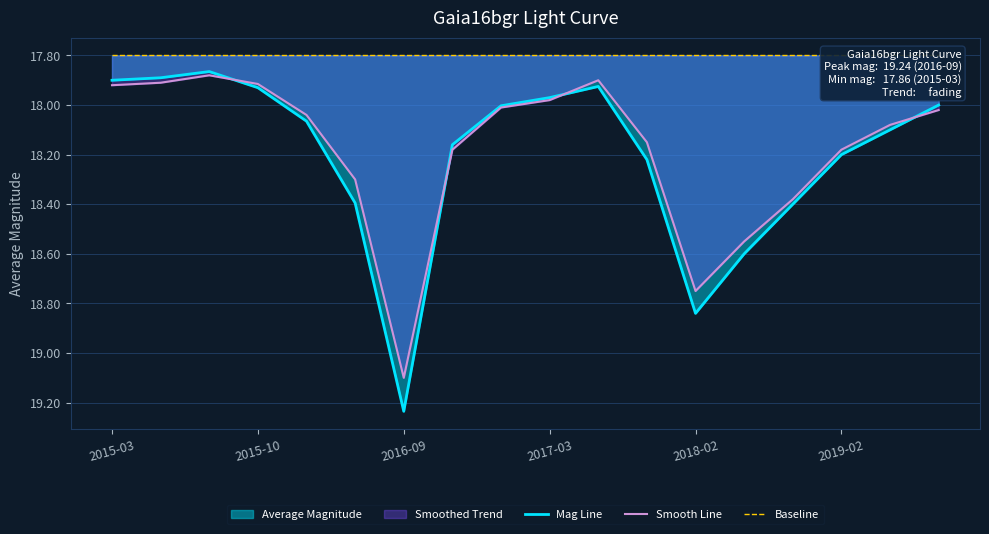

What is the spread (max minus min) of values at 2015-03?

0.1